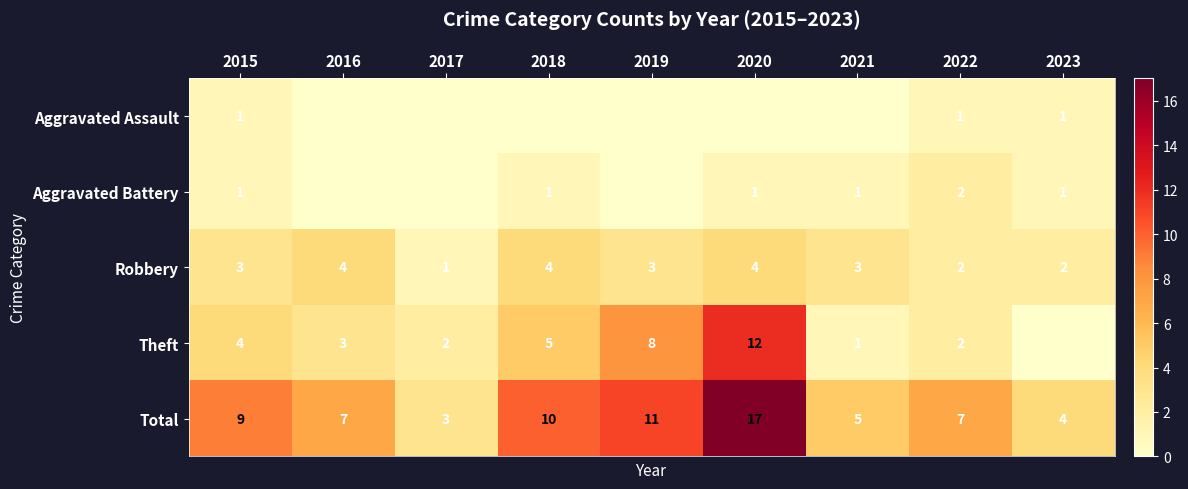

Is the value of Total at 2018 greater than the value of Theft at 2017?

Yes